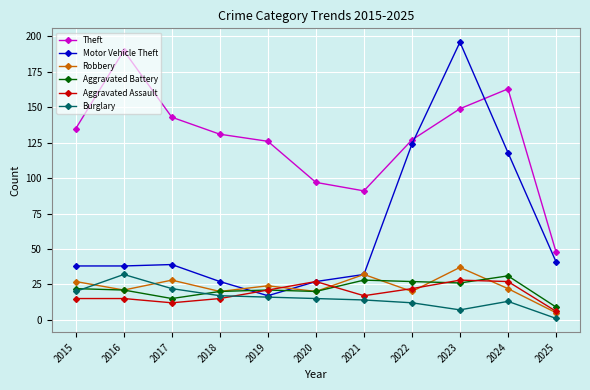

Which category has the highest value in the Burglary series?

2016